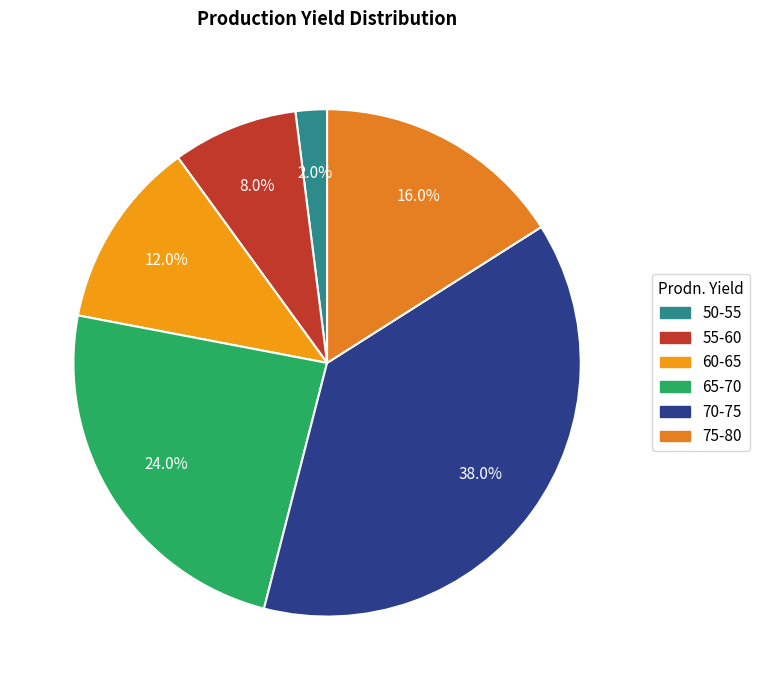

The 75-80 slice represents 16% of the pie. True or false?

True